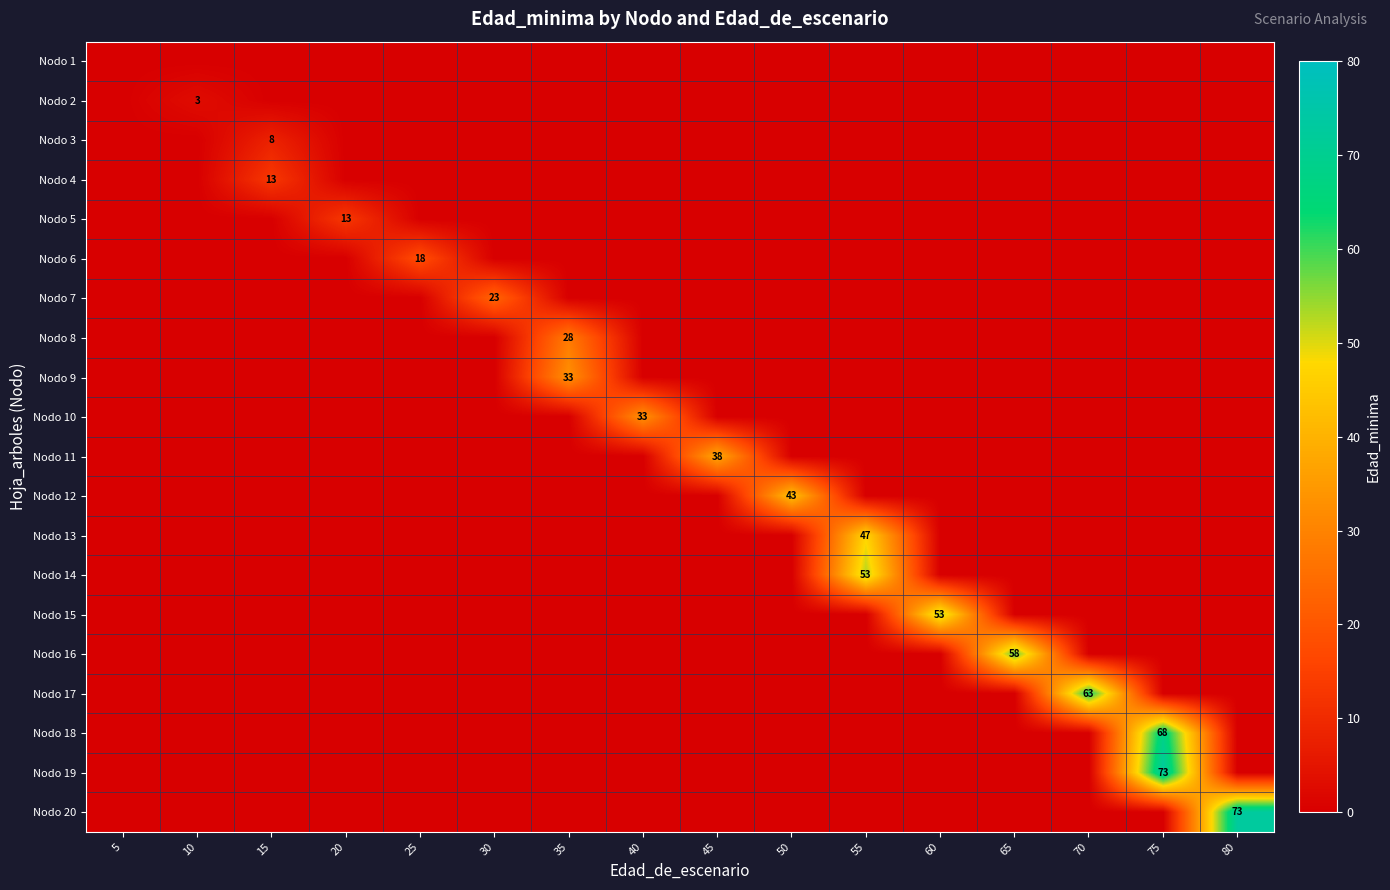

What is the spread (max minus min) of values at 30?

23